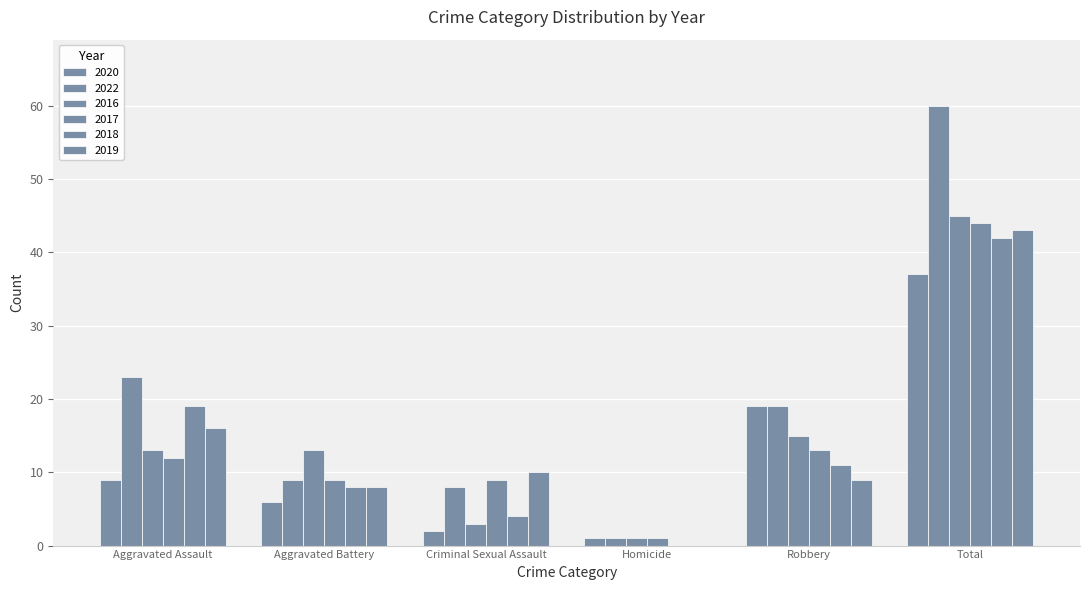

How many data points does each series have?

6